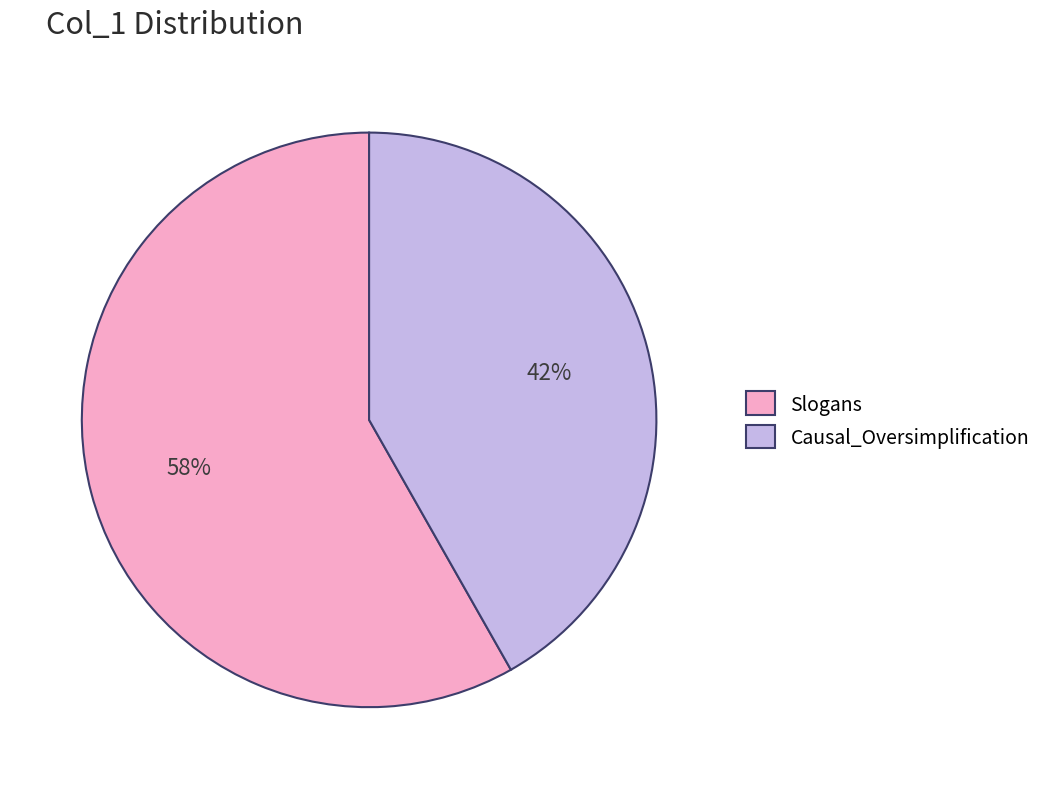

Is the sum of Causal_Oversimplification and Slogans greater than half?

Yes